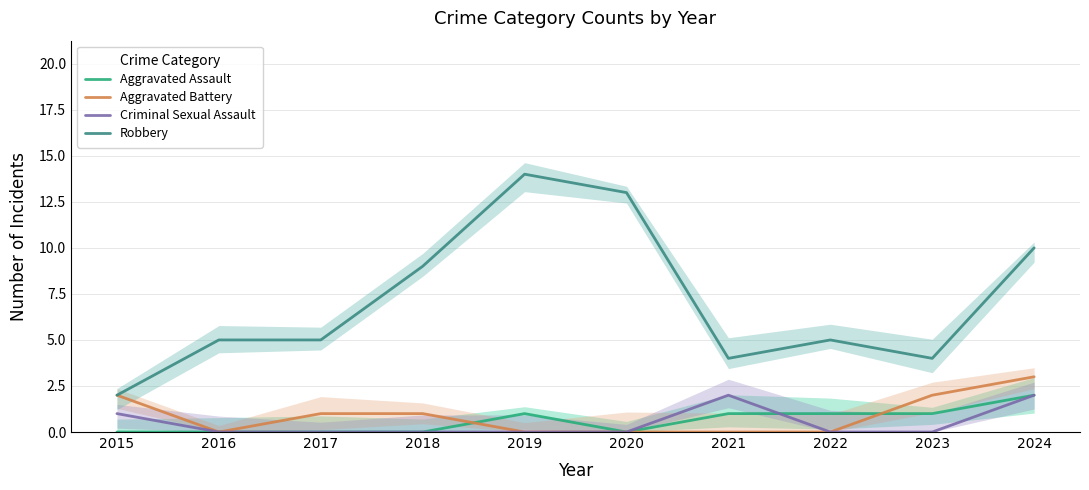

Which series has the largest total across all categories?

Robbery